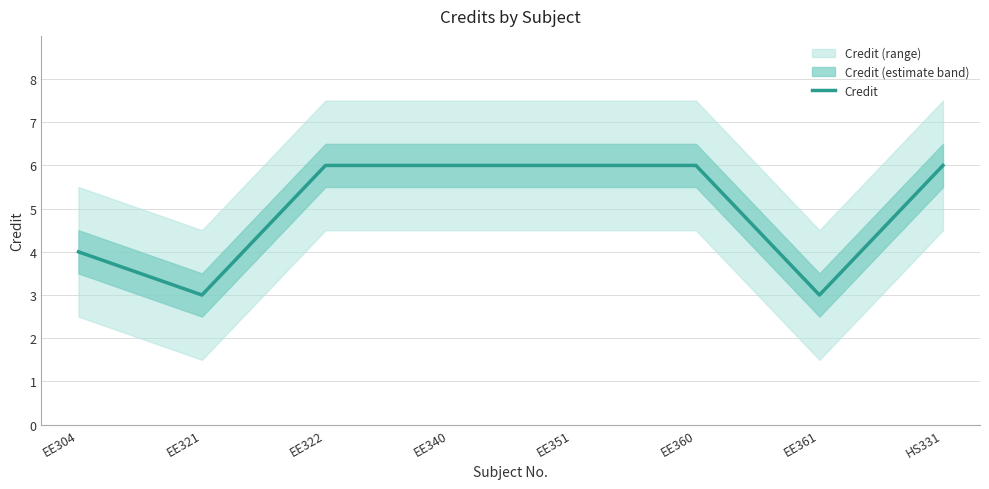

Reading right to left, list all the values displayed in this chart.

HS331=6	EE361=3	EE360=6	EE351=6	EE340=6	EE322=6	EE321=3	EE304=4